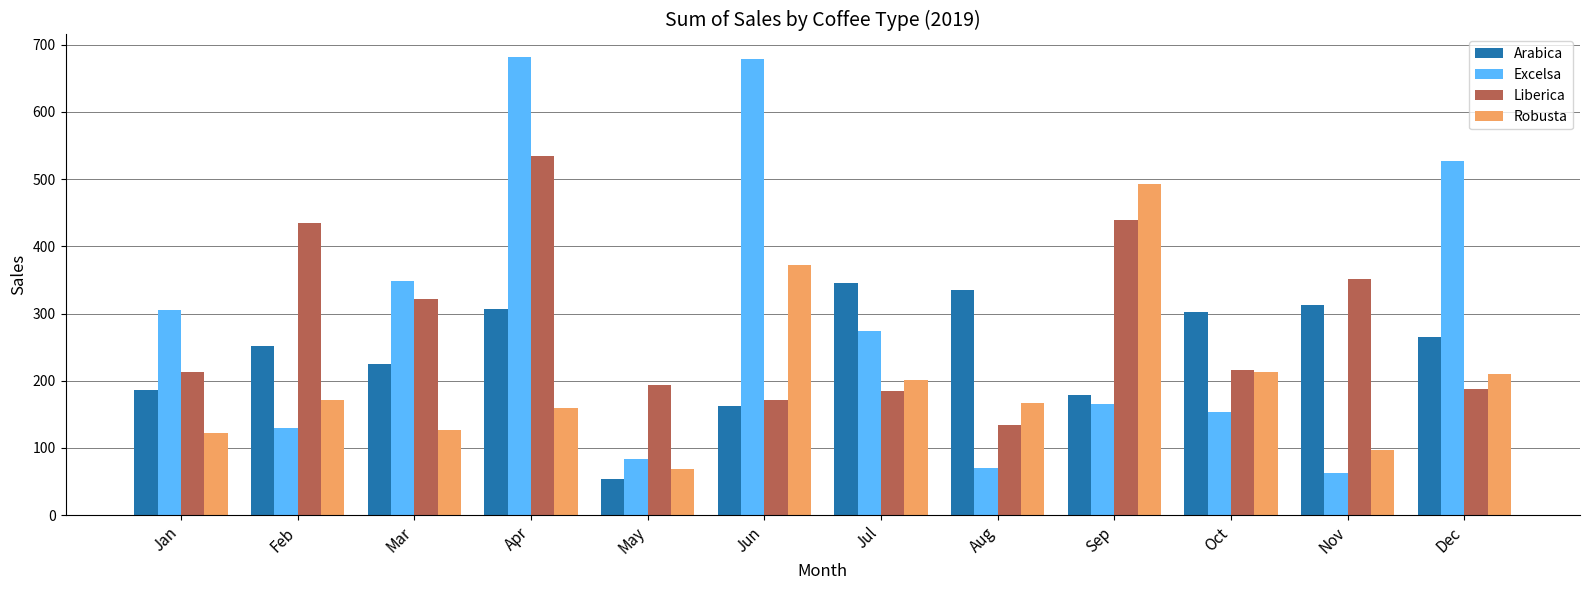

Rank the series at Mar from lowest to highest value.

Robusta, Arabica, Liberica, Excelsa